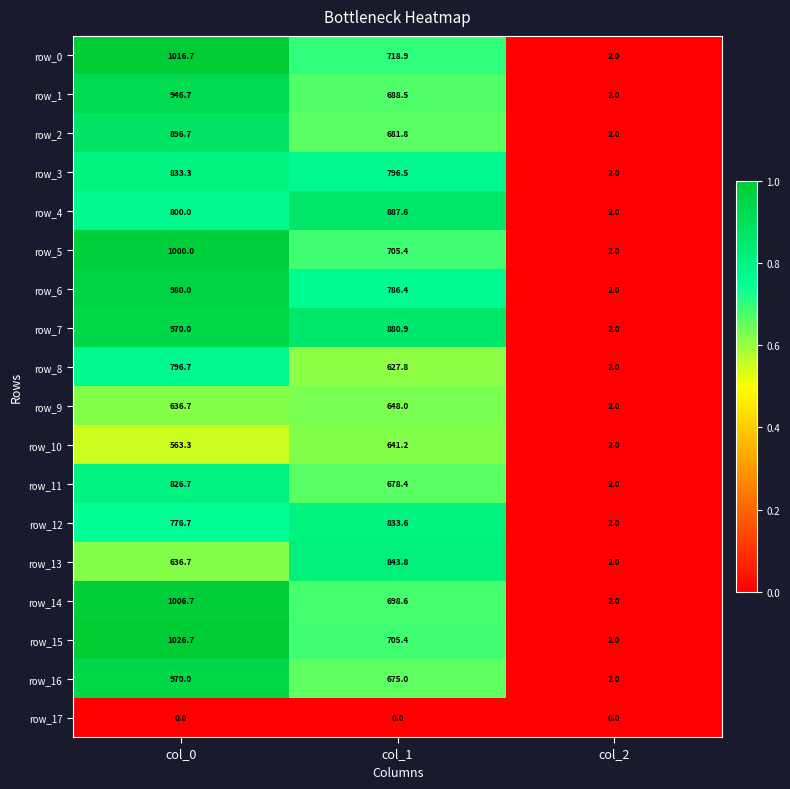

Which series changed the most between col_0 and col_2?

row_15